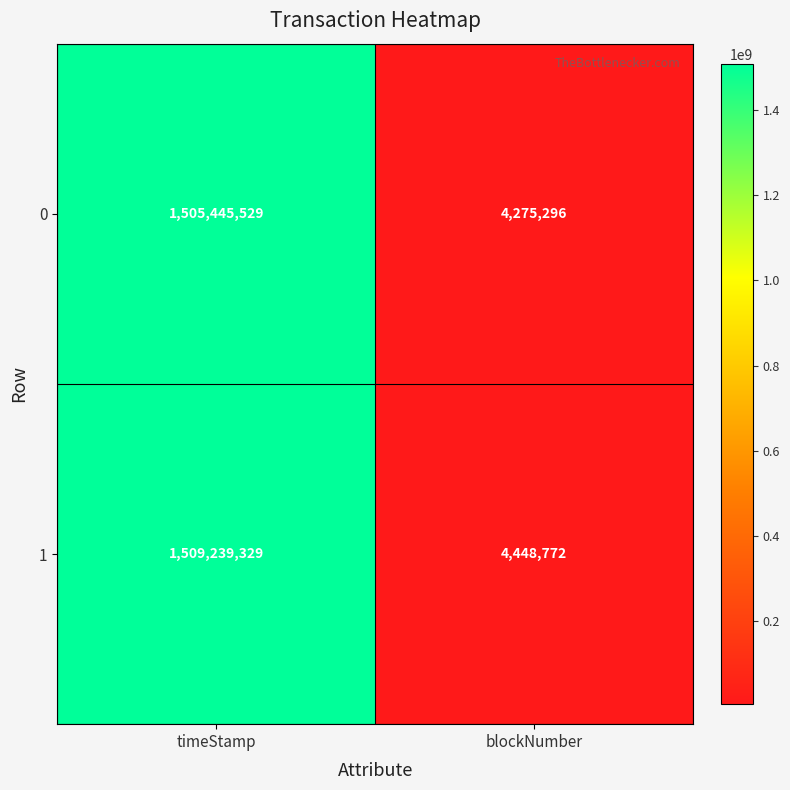

What is the sum of all 1 values?

1513688101